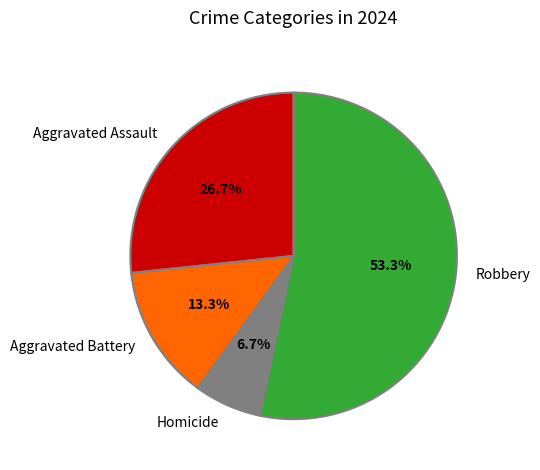

To the nearest percent, what is the difference between the Robbery and Aggravated Assault slice percentages?

27%